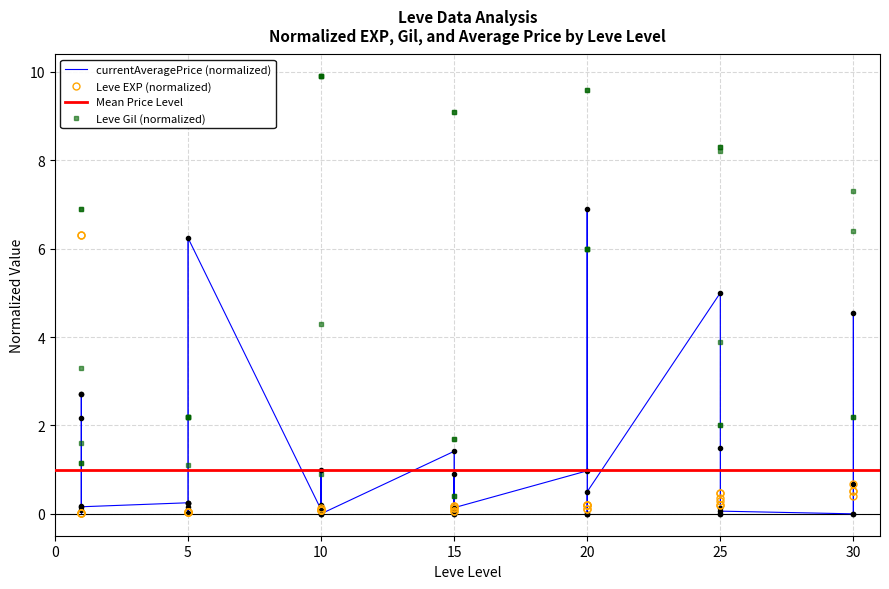

Which series changed the most between 25 and 25?

Leve Gil